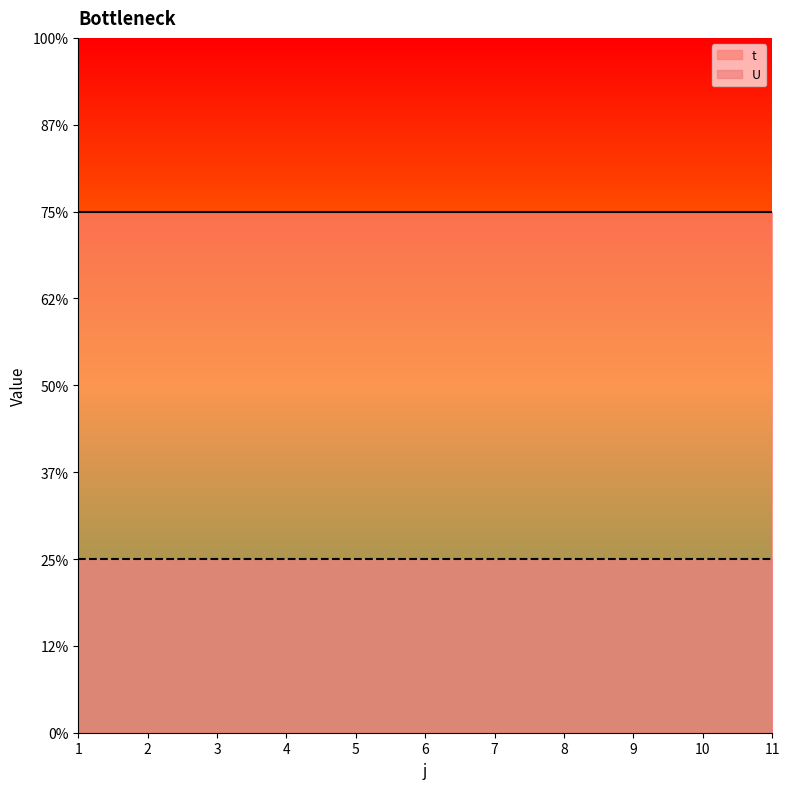

Reading right to left, extract all data points from this chart.

t: 11=3	10=3	9=3	8=3	7=3	6=3	5=3	4=3	3=3	2=3	1=3
U: 11=1	10=1	9=1	8=1	7=1	6=1	5=1	4=1	3=1	2=1	1=1